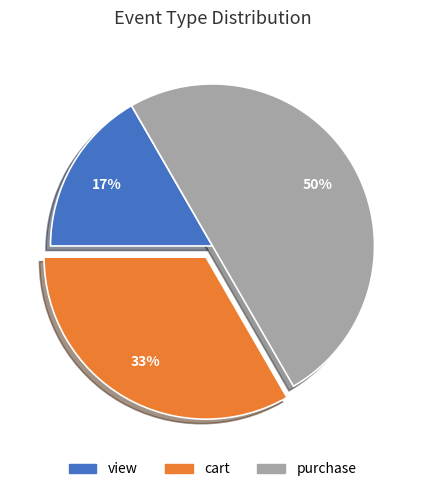

Combined, do purchase and cart account for over 50%?

Yes